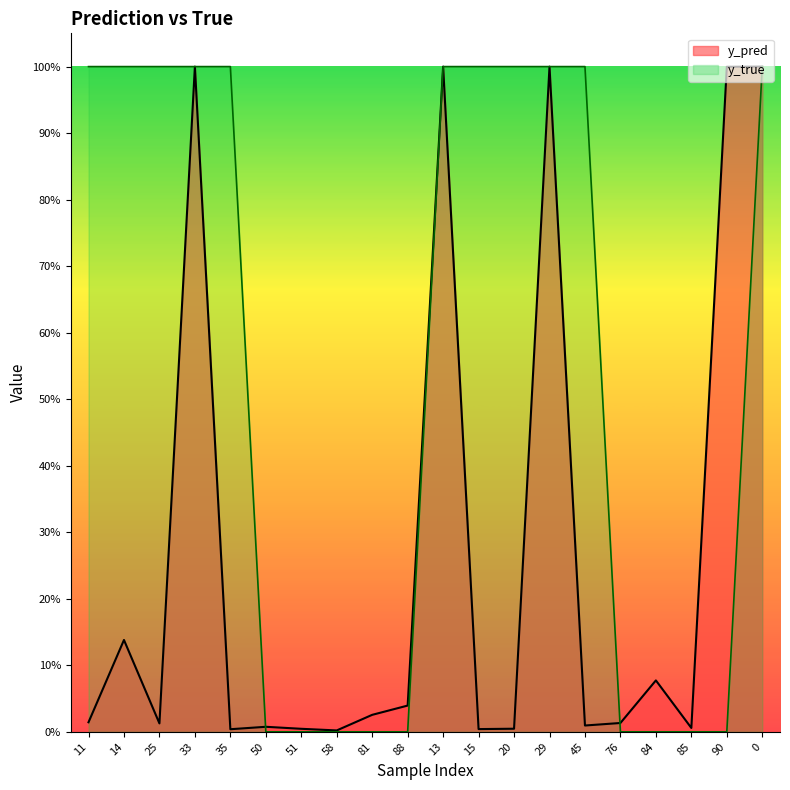

At how many categories does at least one series exceed 0?

20